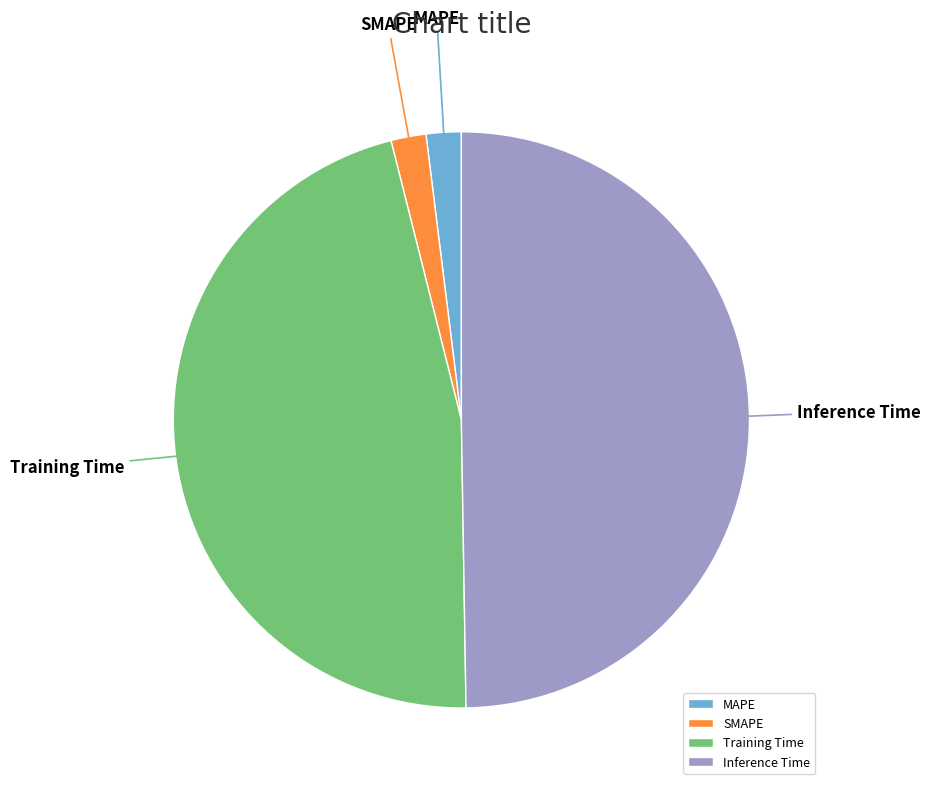

True or false: Training Time accounts for 46% of the total.

True